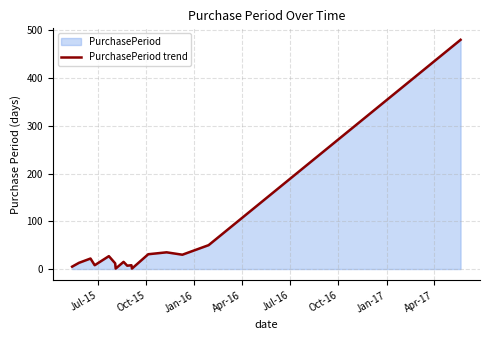

How many lines are shown in the chart?

1